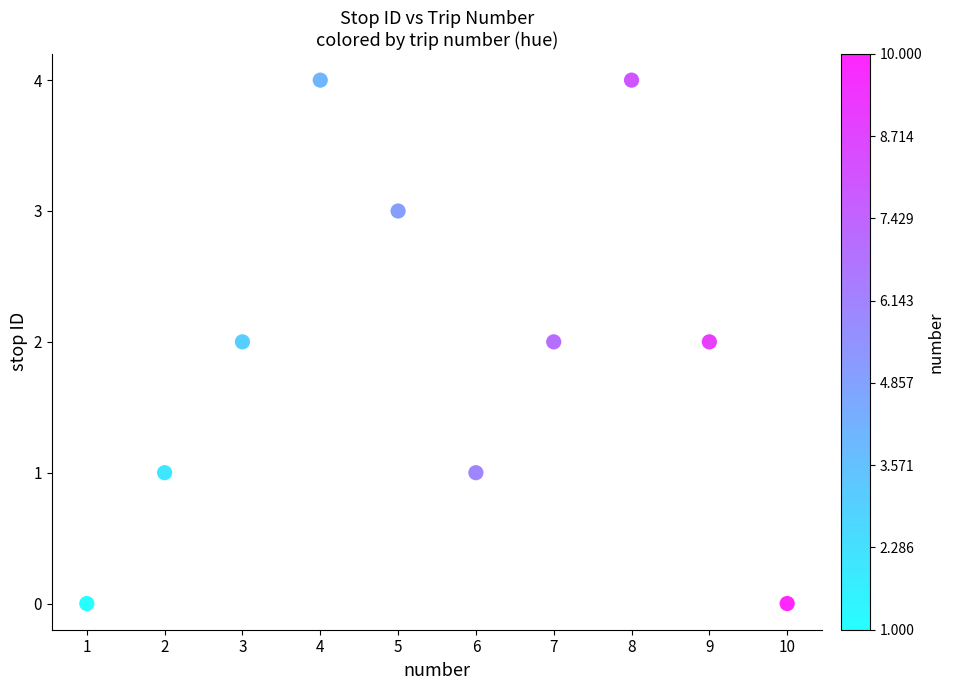

What is the range of X values (max minus min)?

9